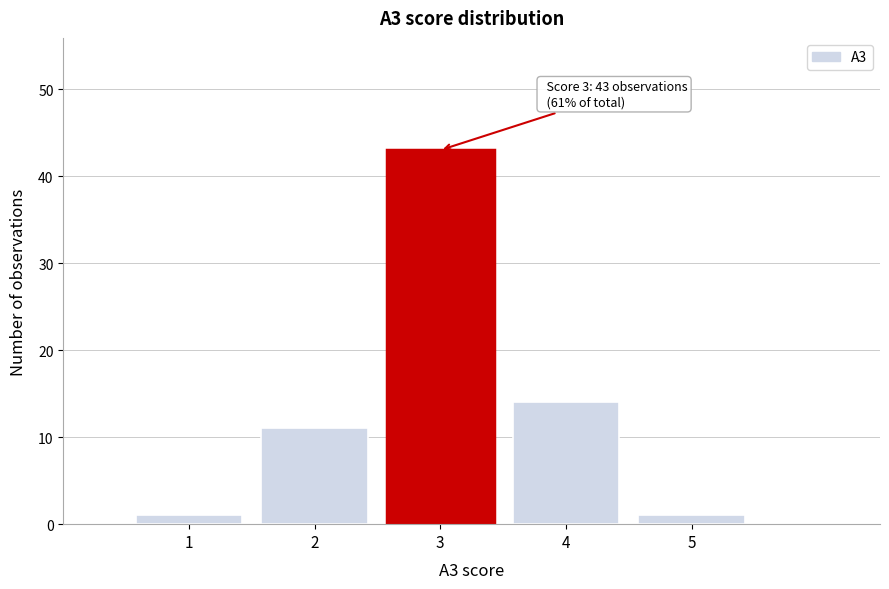

Over which range of the x-axis is the bar tallest?

2.5 to 3.5